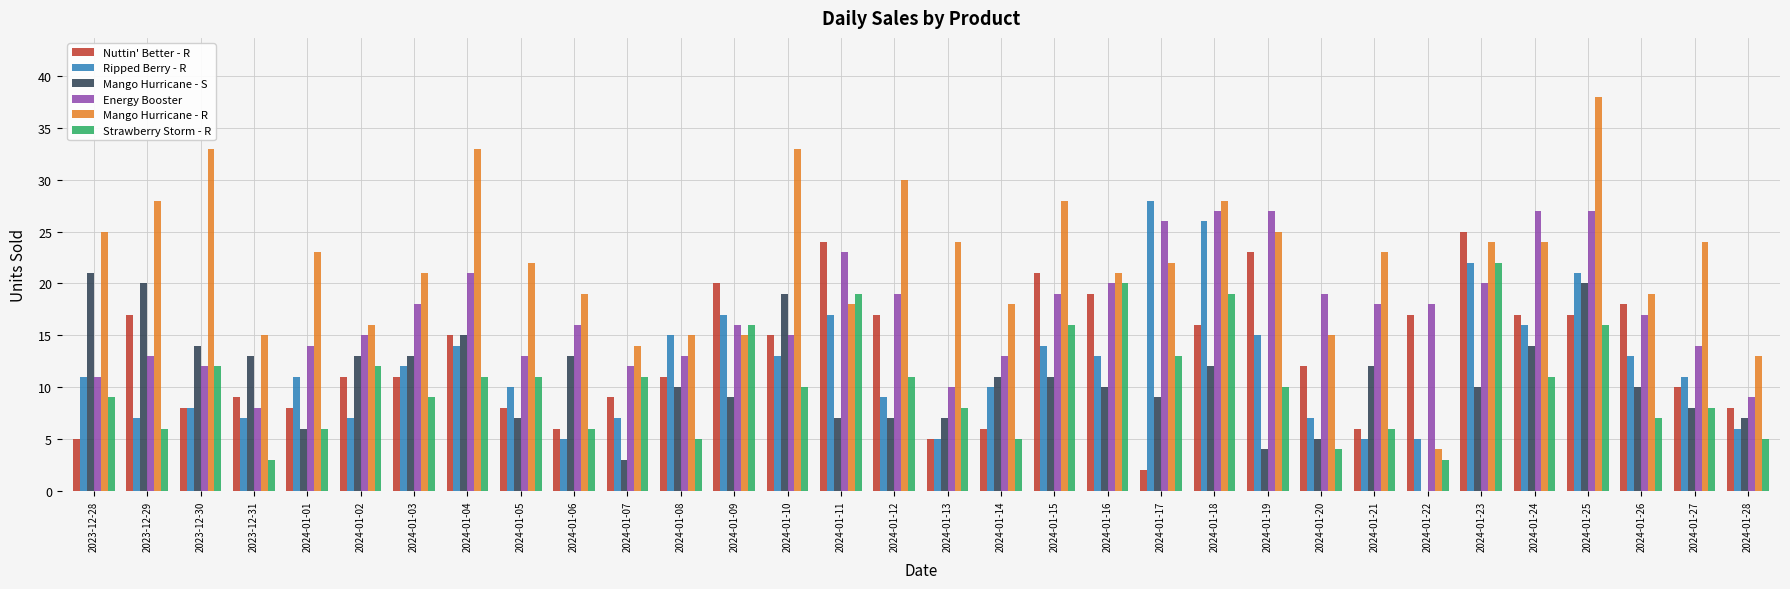

Reading left to right, extract all data points from this chart.

Nuttin' Better - R: 5	17	8	9	8	11	11	15	8	6	9	11	20	15	24	17	5	6	21	19	2	16	23	12	6	17	25	17	17	18	10	8
Ripped Berry - R: 11	7	8	7	11	7	12	14	10	5	7	15	17	13	17	9	5	10	14	13	28	26	15	7	5	5	22	16	21	13	11	6
Mango Hurricane - S: 21	20	14	13	6	13	13	15	7	13	3	10	9	19	7	7	7	11	11	10	9	12	4	5	12	0	10	14	20	10	8	7
Energy Booster: 11	13	12	8	14	15	18	21	13	16	12	13	16	15	23	19	10	13	19	20	26	27	27	19	18	18	20	27	27	17	14	9
Mango Hurricane - R: 25	28	33	15	23	16	21	33	22	19	14	15	15	33	18	30	24	18	28	21	22	28	25	15	23	4	24	24	38	19	24	13
Strawberry Storm - R: 9	6	12	3	6	12	9	11	11	6	11	5	16	10	19	11	8	5	16	20	13	19	10	4	6	3	22	11	16	7	8	5